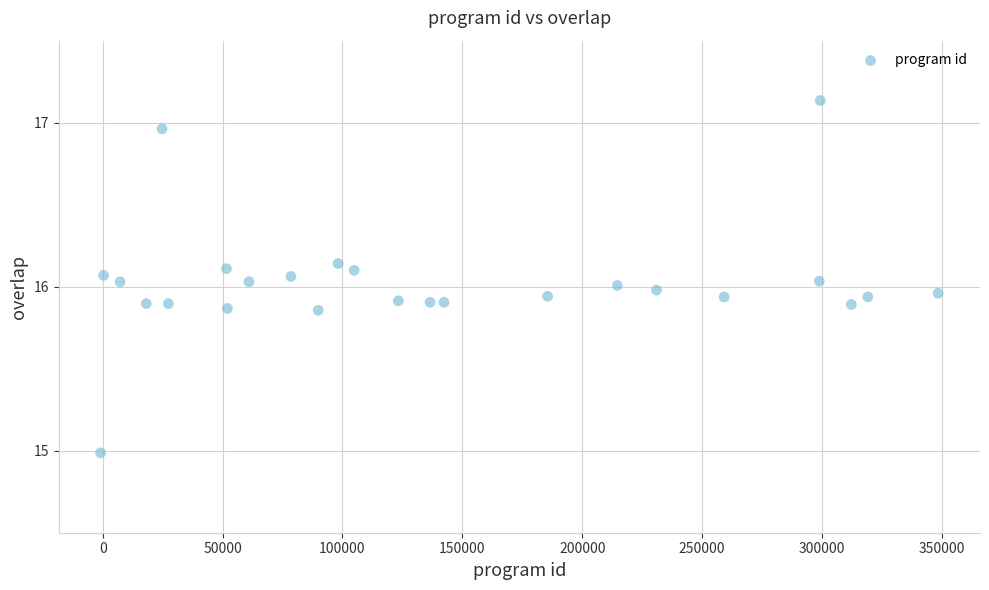

What is the range of X values (max minus min)?

349276.4